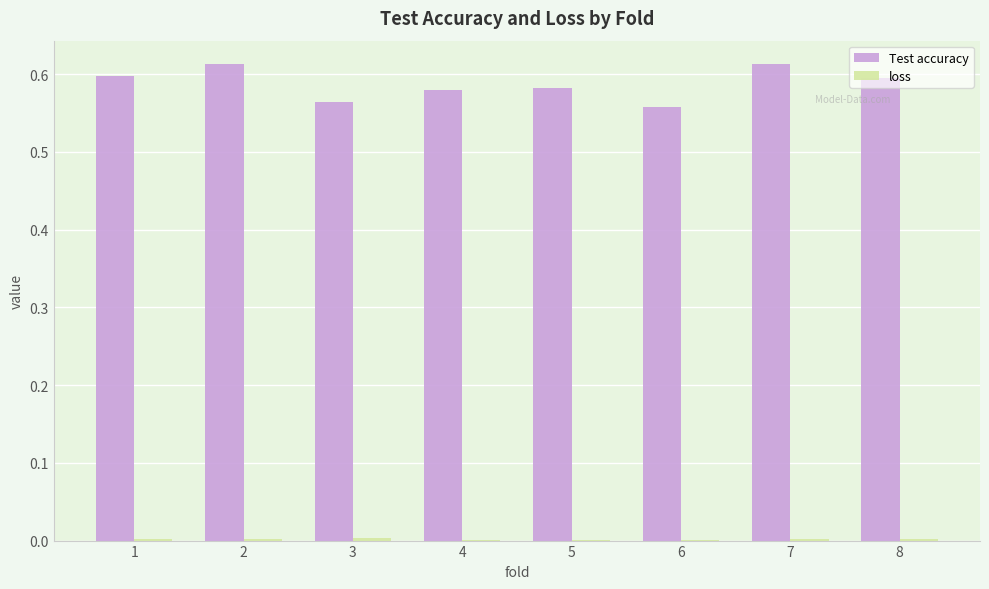

Does the chart contain stacked bars?

No